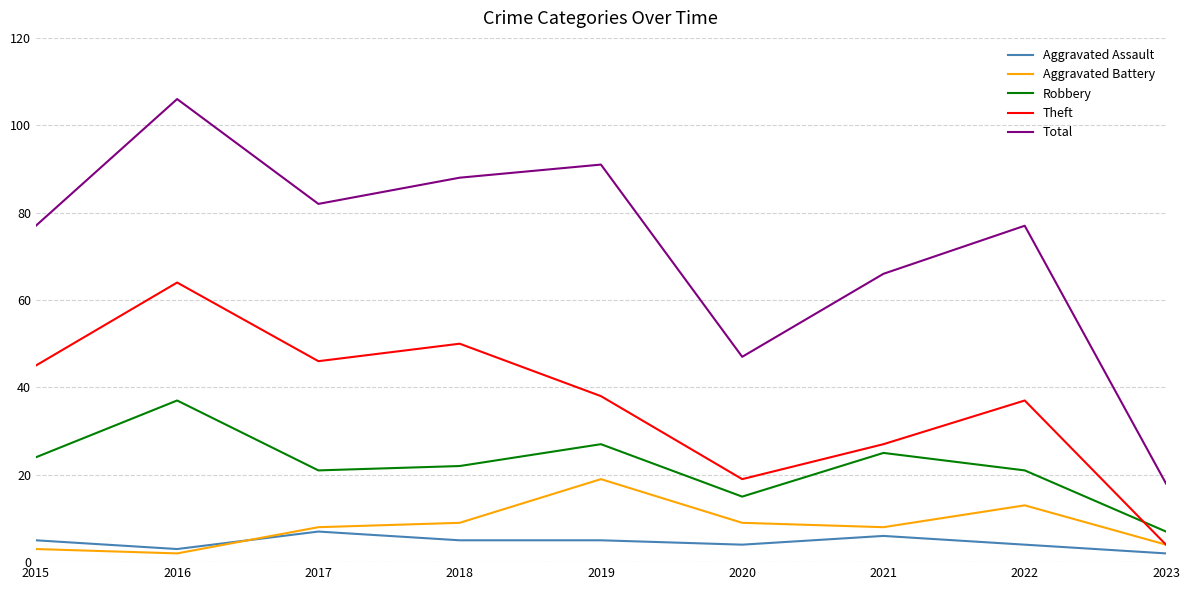

How many distinct data groups are displayed?

5